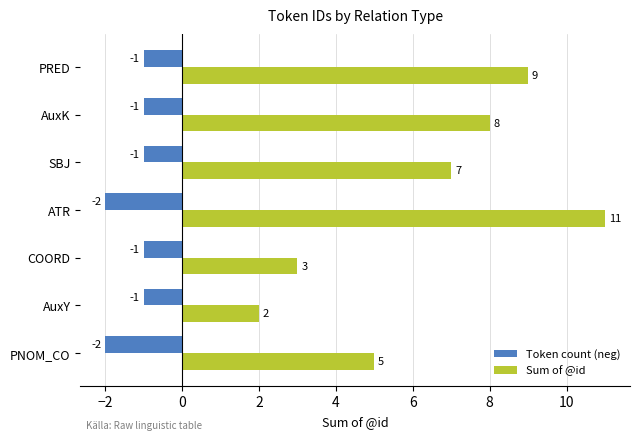

What is the average value of the Token count (neg) series?

-1